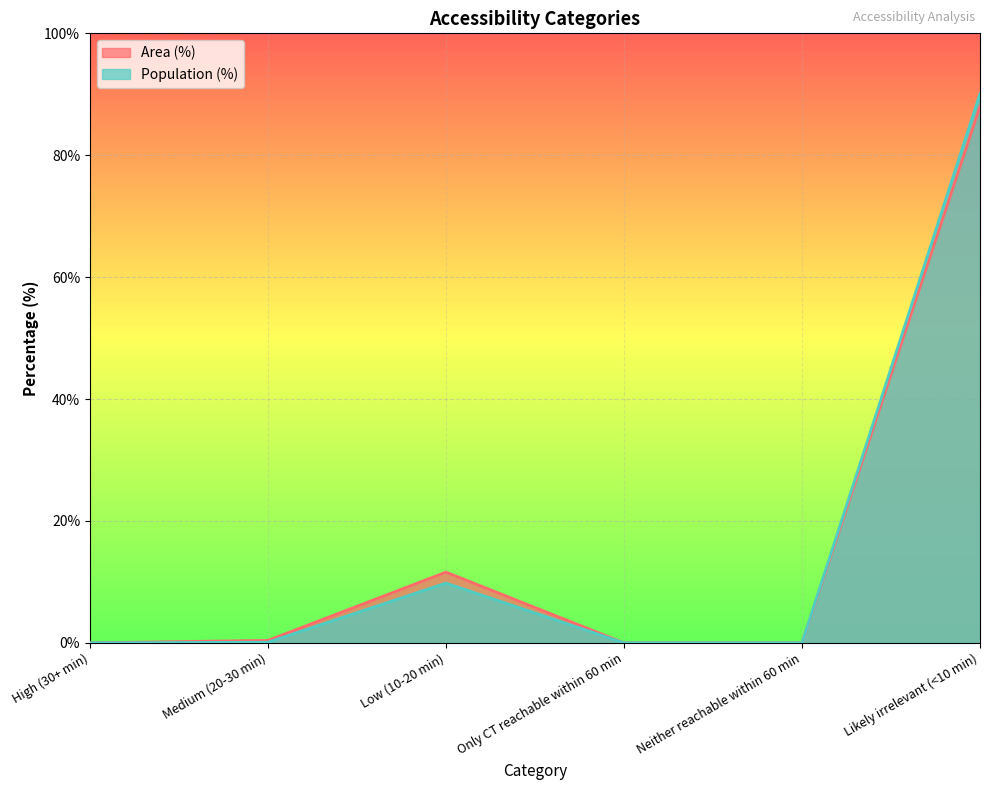

Reading left to right, transcribe all the data shown in this chart.

Area (%): 0.0	0.4	11.6	0.0	0.0	88.0
Population (%): 0.0	0.1	9.8	0.0	0.0	90.1